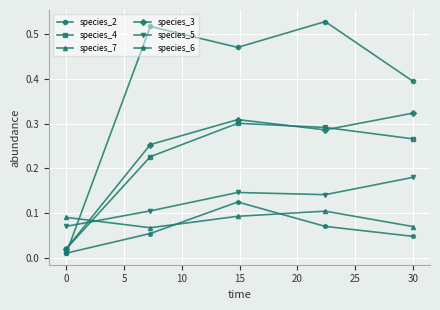

Which series has the widest spread of values?

species_2